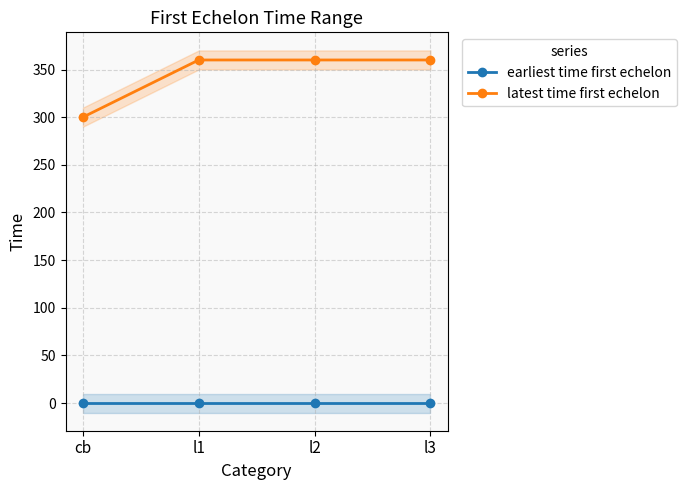

Between l3 and l2, which is larger?

l3